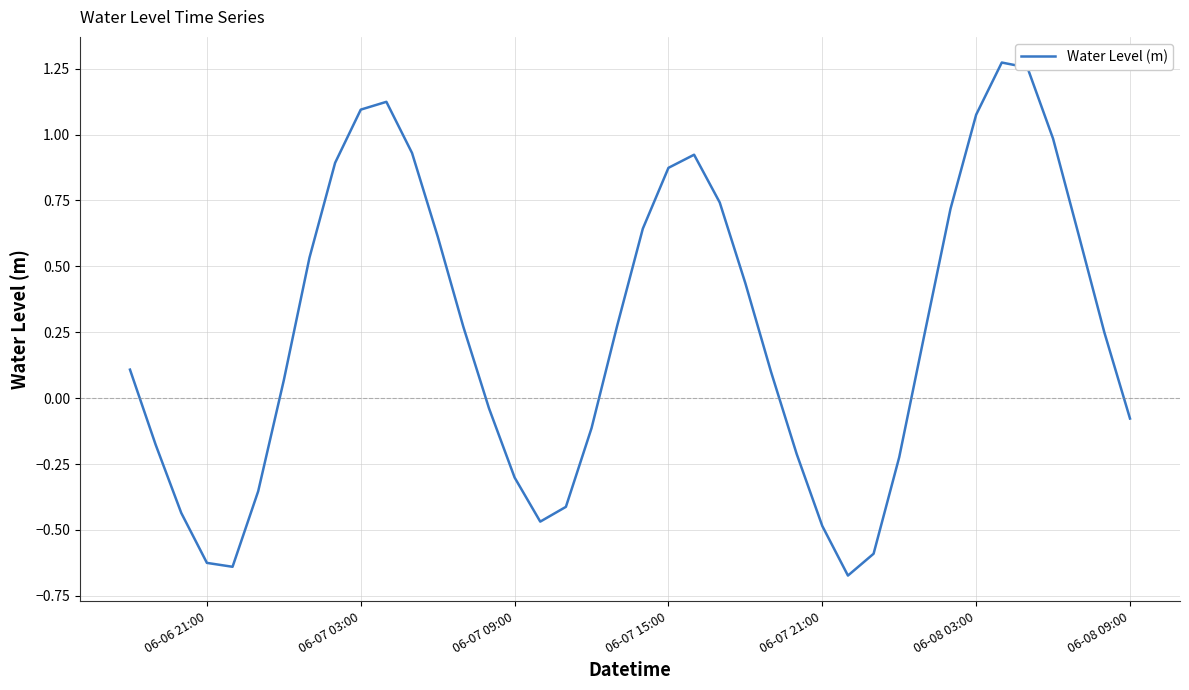

What is the difference between the maximum and minimum values?

1.9